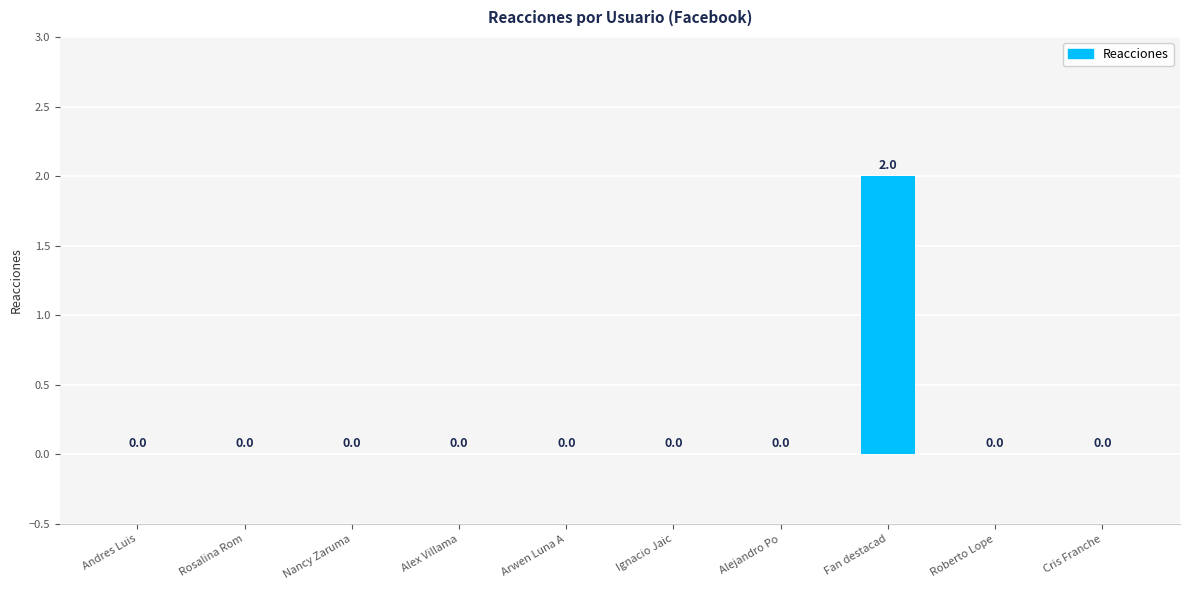

How many values are between 0 and 1?

9